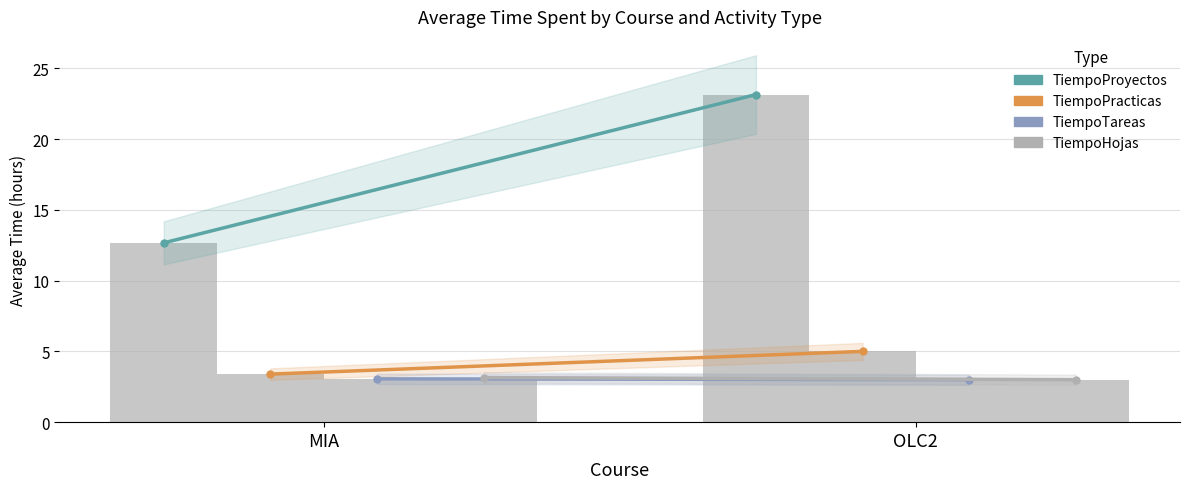

Are the bars grouped side by side (vs. stacked)?

Yes